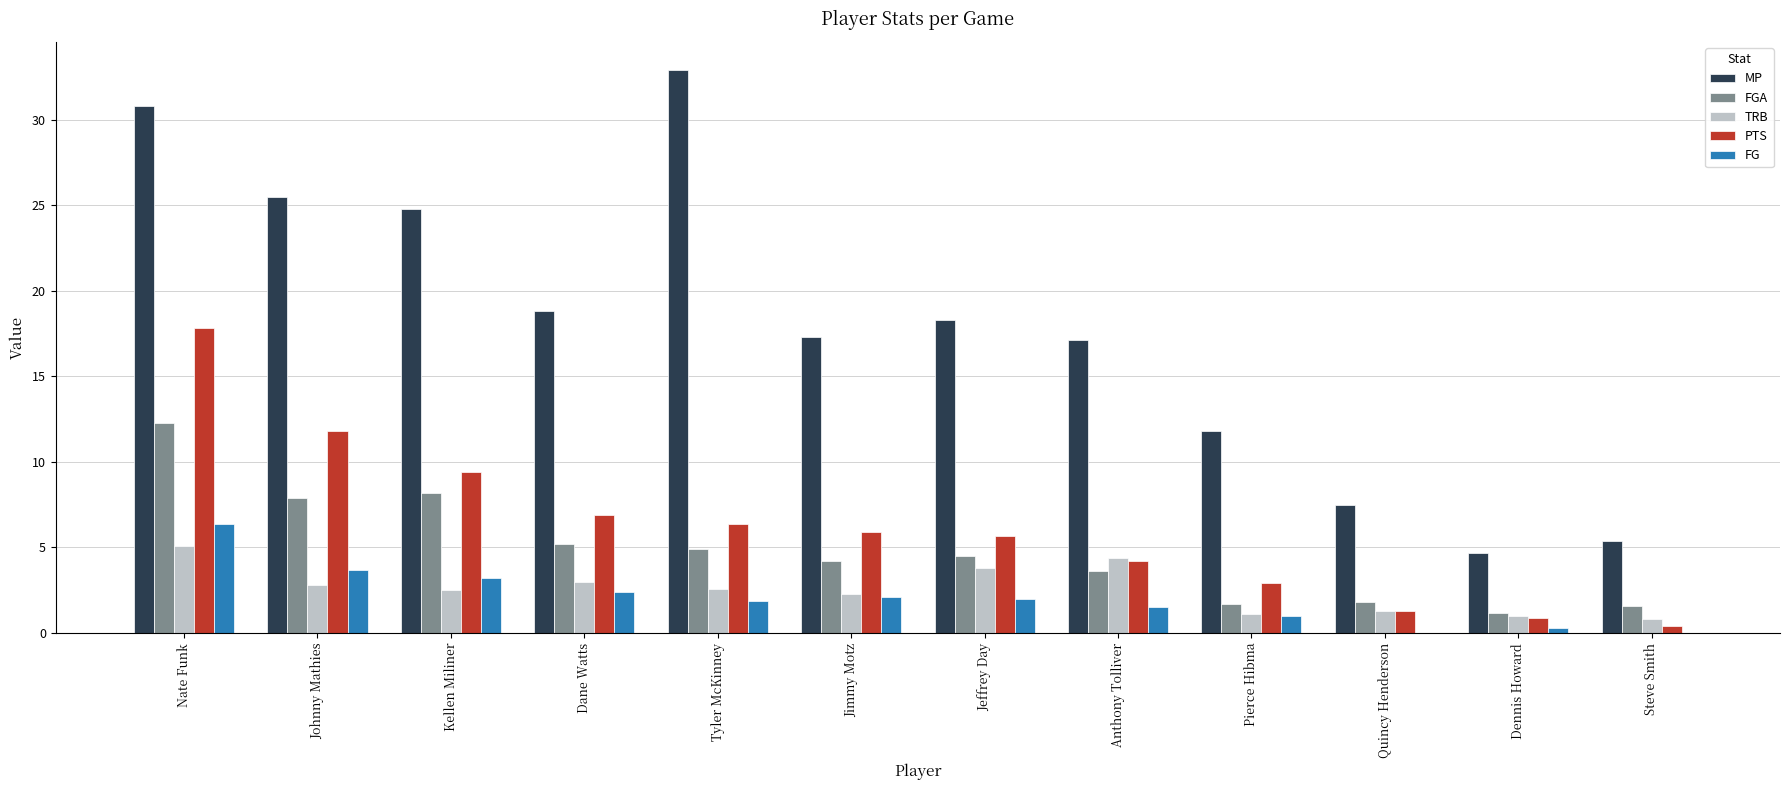

True or false: FG has a value of 1.9 at Tyler McKinney.

True